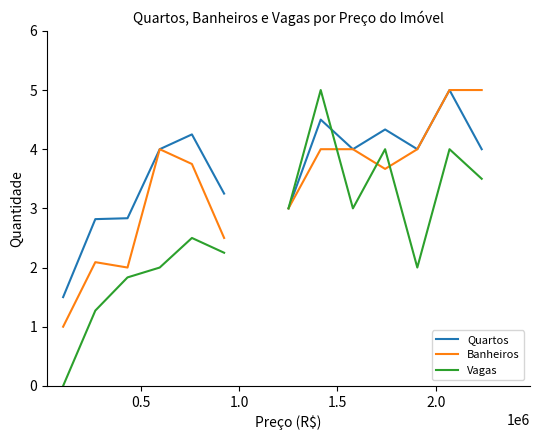

What is the value of the Vagas point at the 13th from the left?

4.0